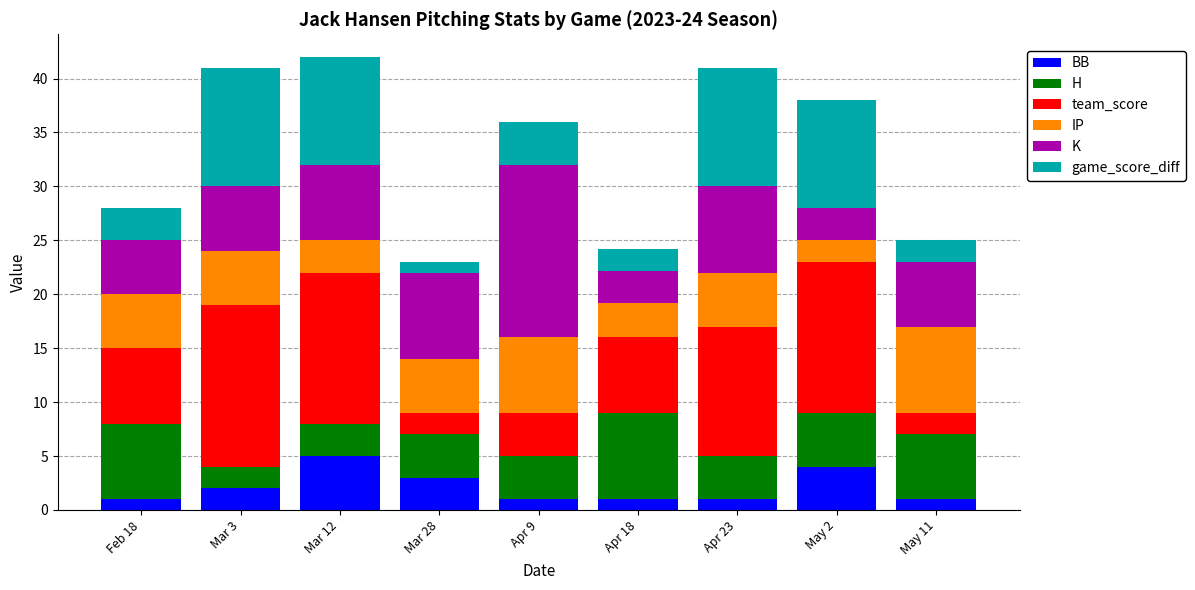

At which label does BB reach its peak?

Mar 12